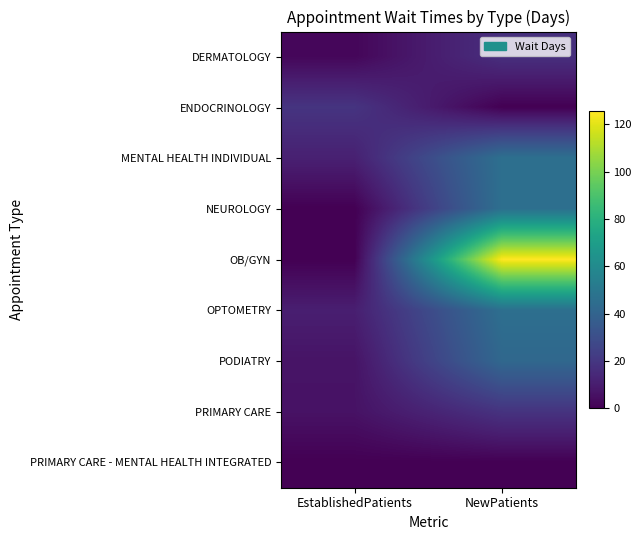

What is the maximum value shown in the chart?

125.6